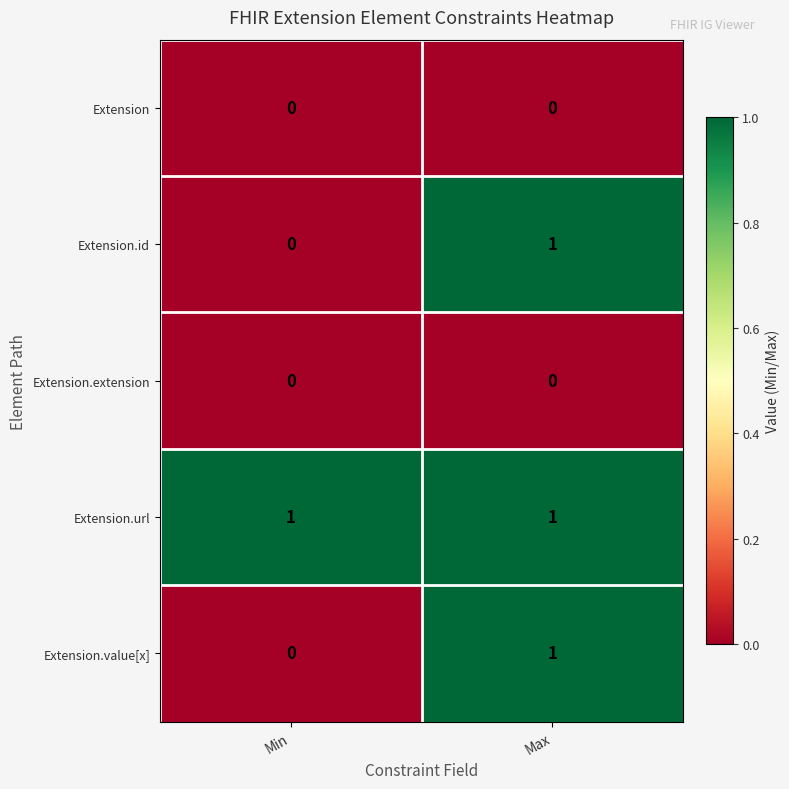

What is the total value across all series at Max?

3